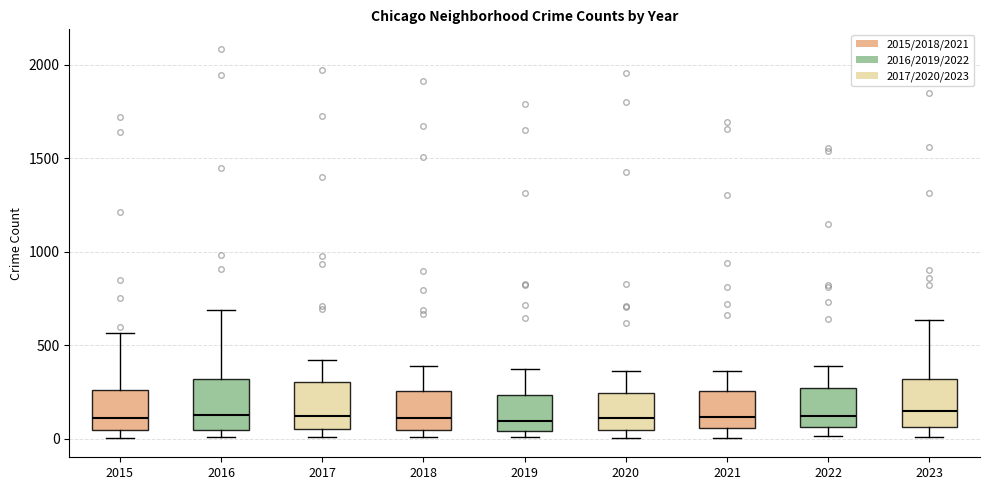

Where does the median line of the box at x = 2021 sit on the y-axis? The values are not printed on the chart, so give them approximately, as read against the axis.

100